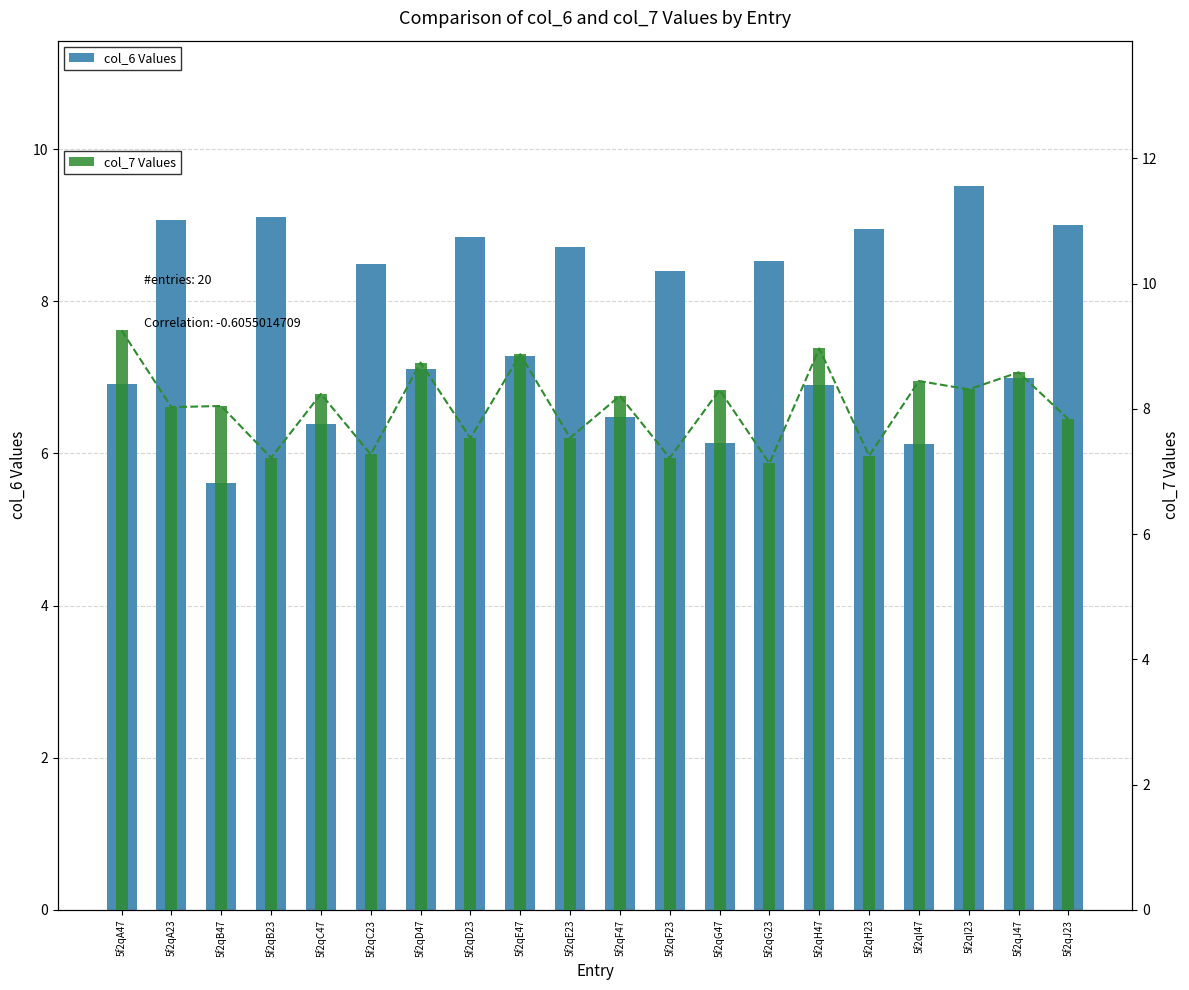

The col_6 series shows 7.0 at 5f2qJ47. True or false?

True